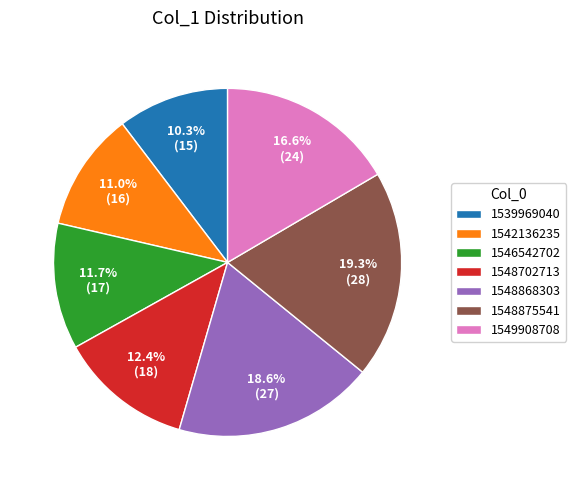

Approximately how many times larger is the value at 1546542702 compared to 1549908708?

0.7